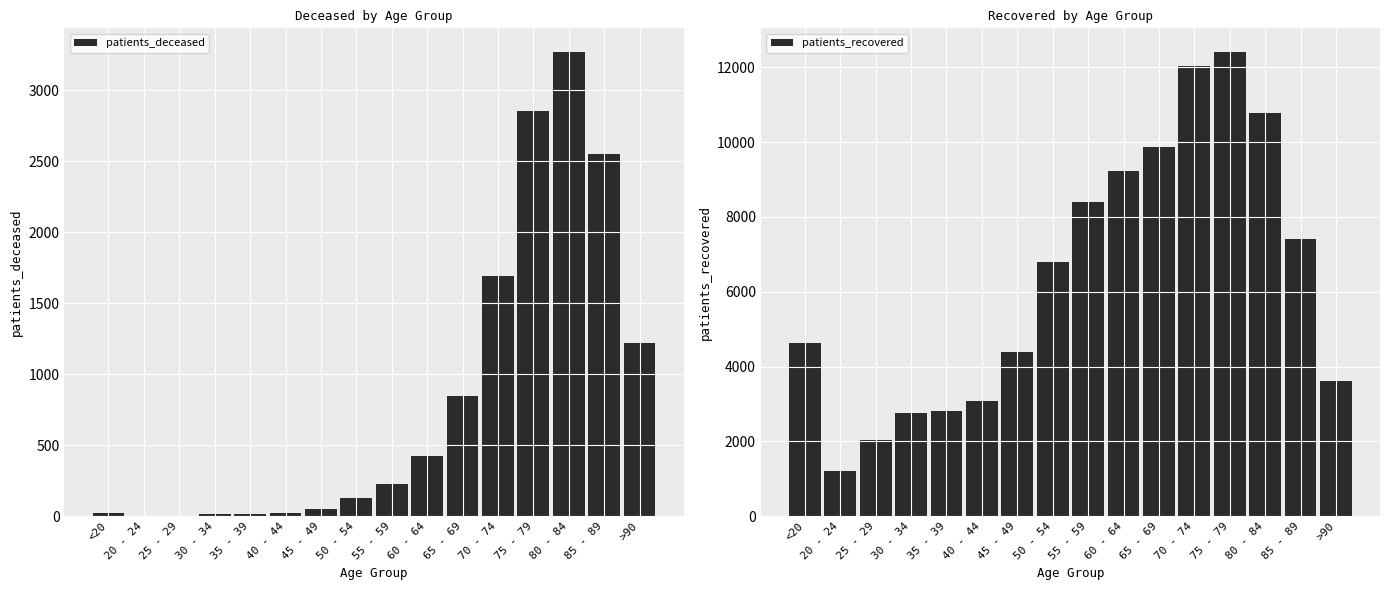

What is the total value across all series at 30 - 34?

2785